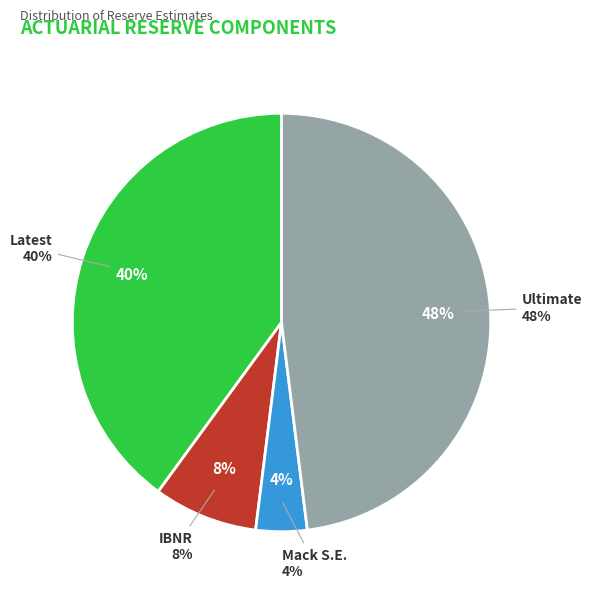

True or false: IBNR accounts for 8% of the total.

True